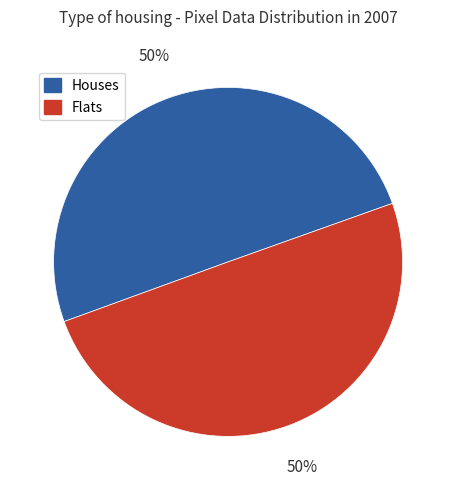

The Houses slice represents 37% of the pie. True or false?

False